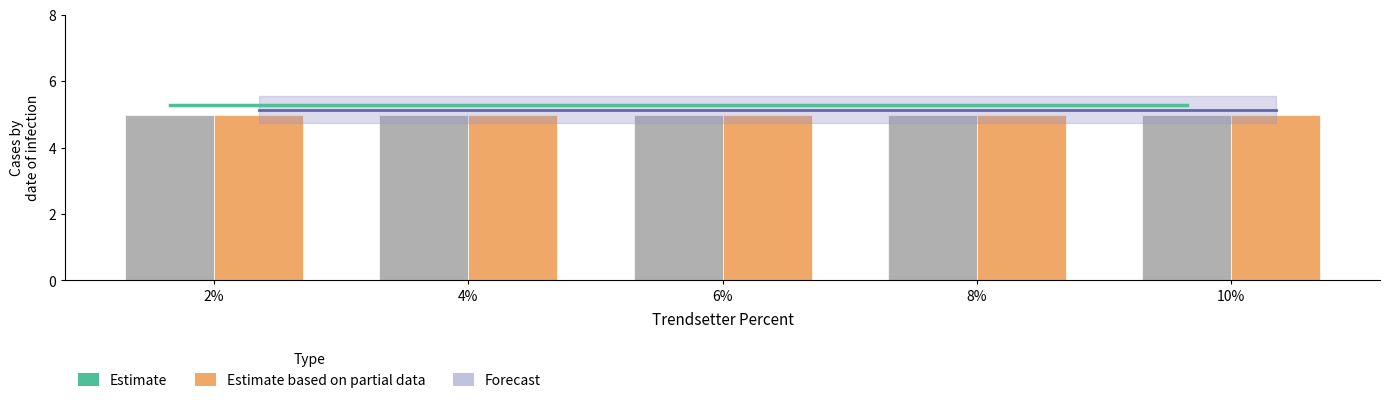

What is the spread (max minus min) of values at 2%?

0.3